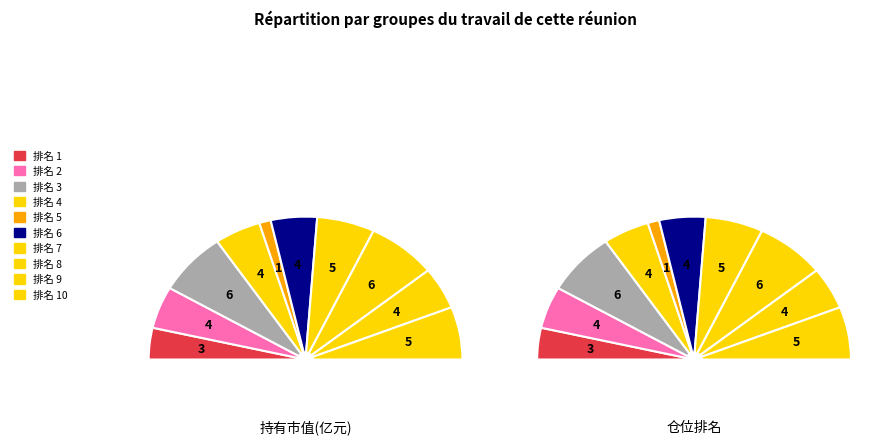

Which category has the biggest portion of the pie?

3